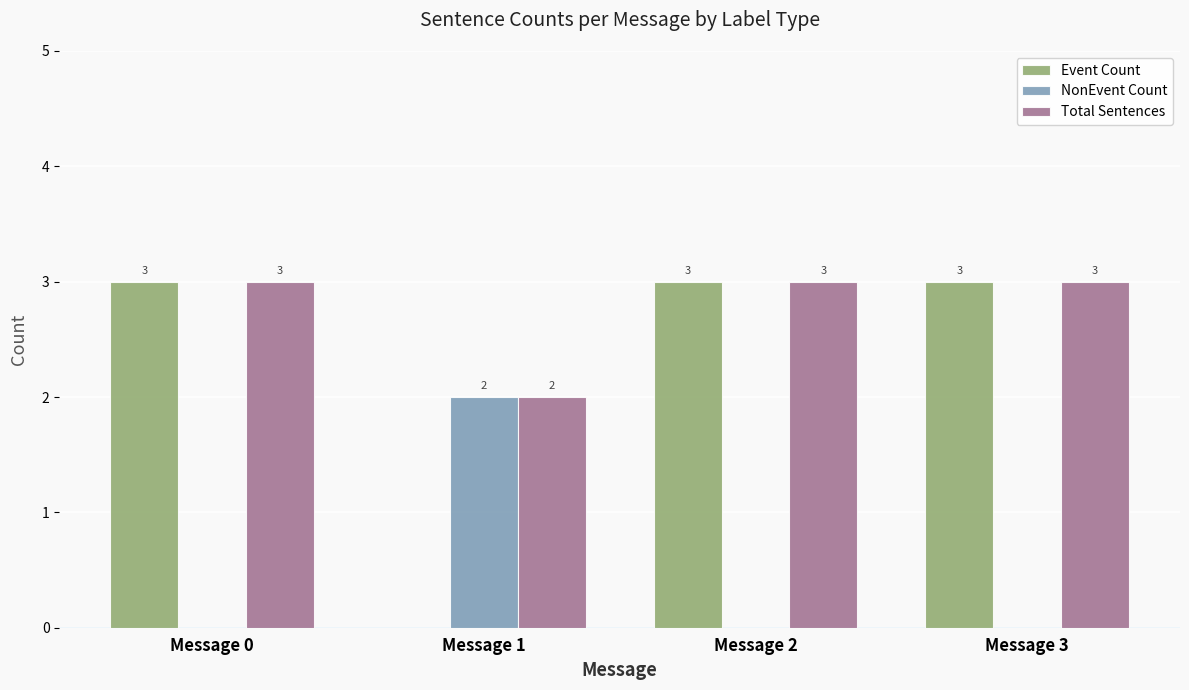

What is the total value across all series at Message 2?

6